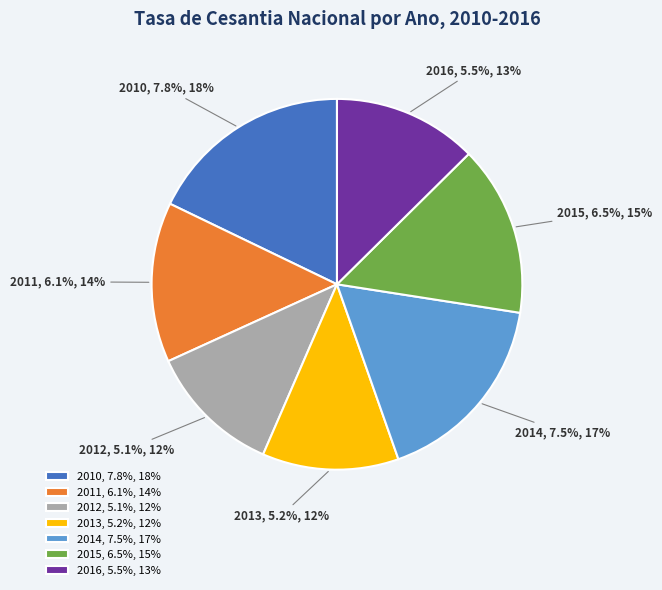

Is there any slice that represents more than half of the pie?

No